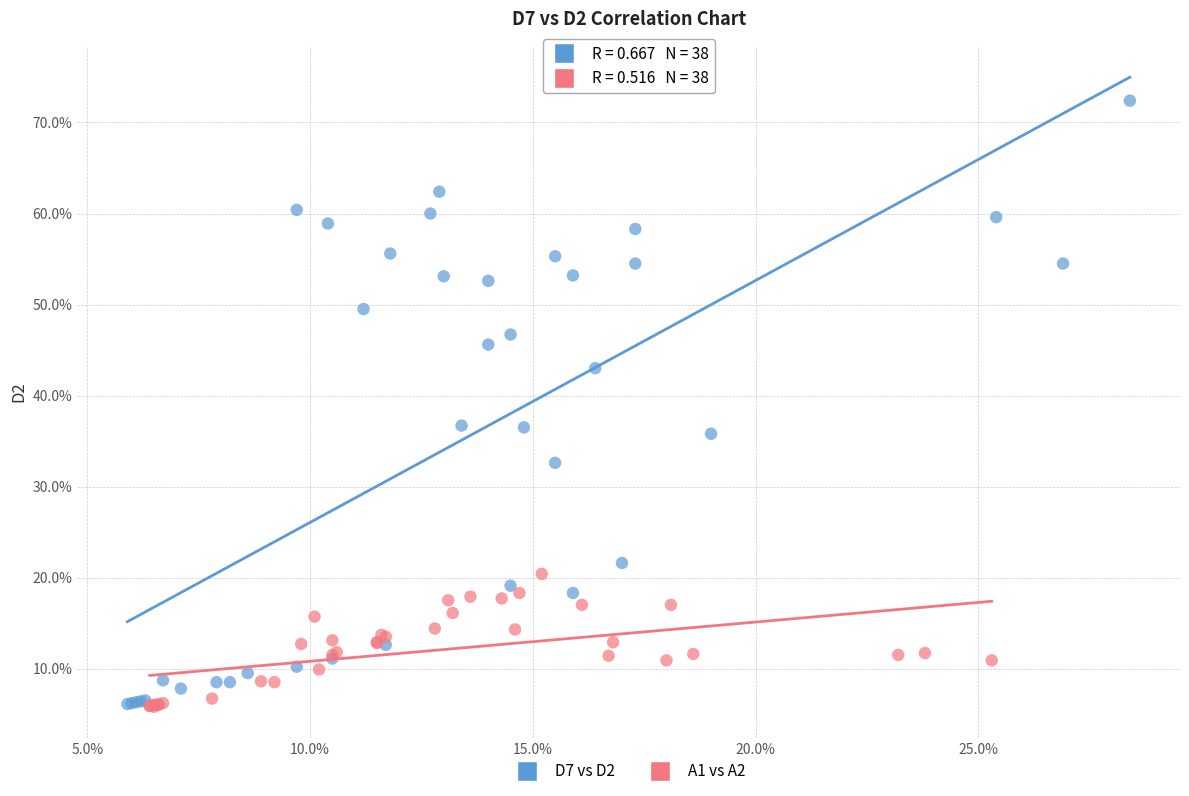

What are all the series names shown in the legend?

D7 vs D2, A1 vs A2